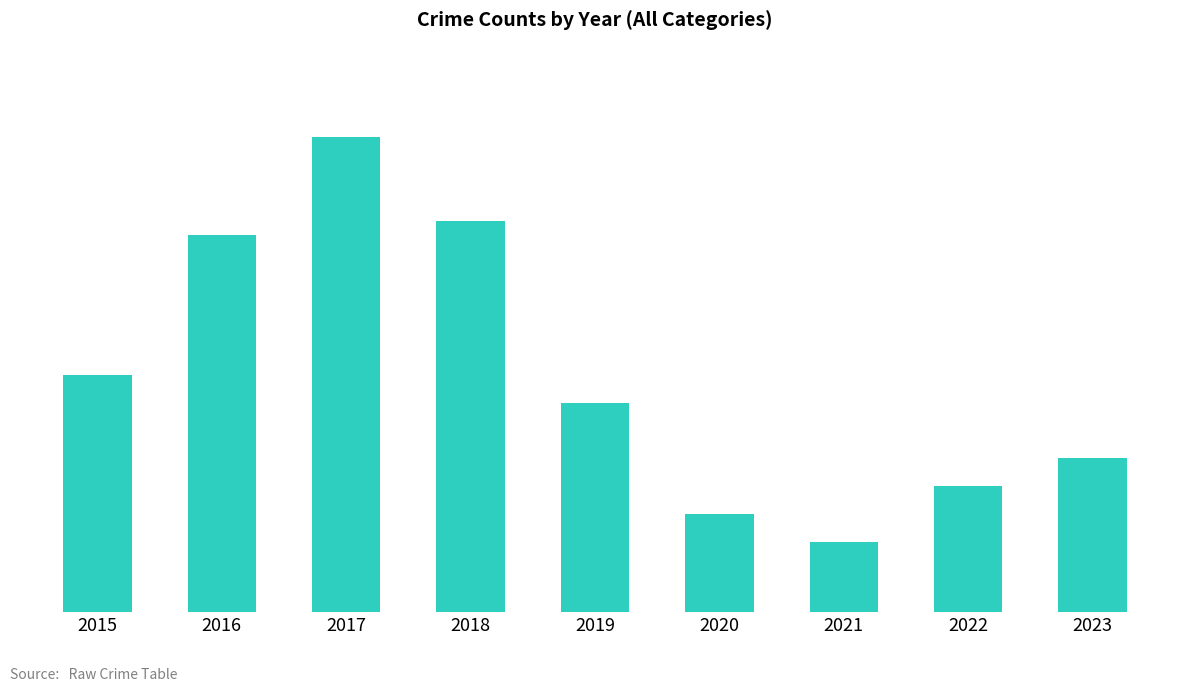

Where does the data first go above 15?

2015